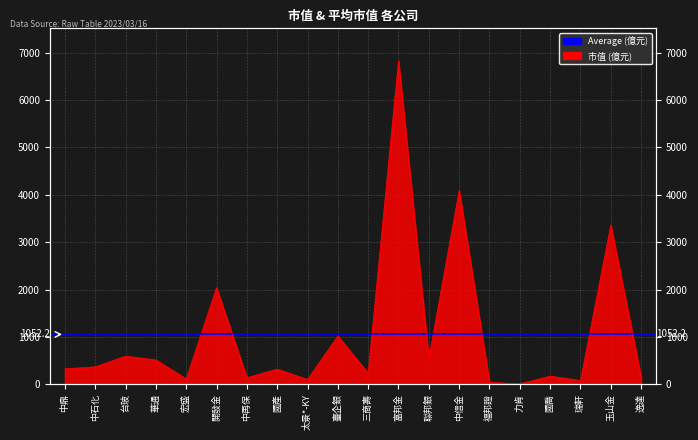

What is the sum of all values?

21043.7